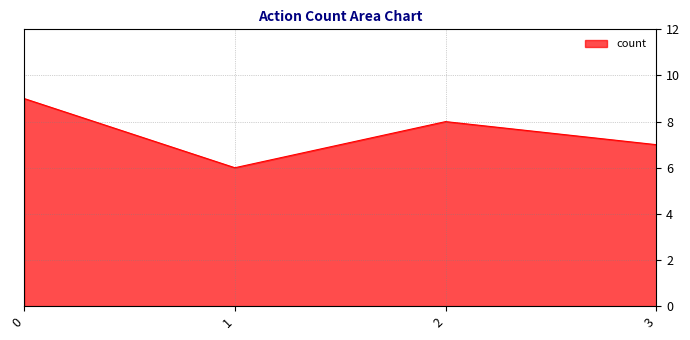

Where is the first local maximum?

2